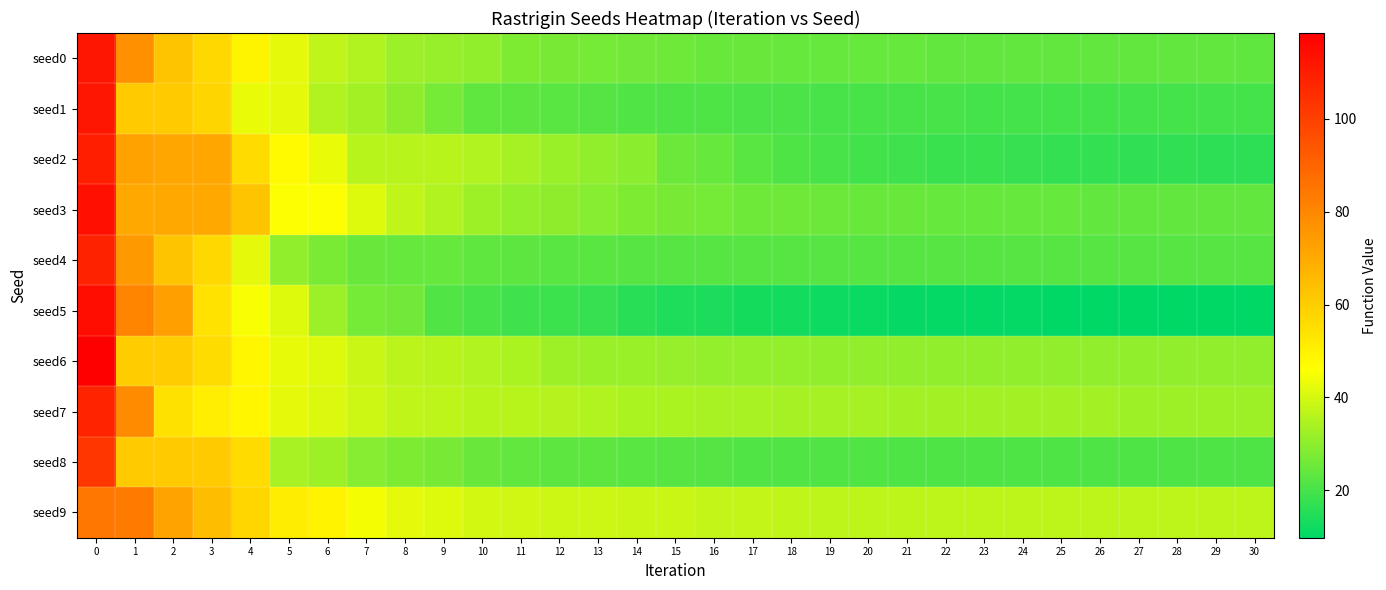

Reading left to right, list all the values displayed in this chart.

seed0: 0=111.8	1=77.2	2=62.5	3=57.1	4=49.1	5=42.2	6=37.1	7=35.0	8=32.2	9=31.4	10=30.4	11=28.0	12=27.1	13=26.5	14=26.0	15=25.7	16=24.9	17=24.7	18=24.6	19=24.4	20=24.3	21=24.2	22=24.1	23=24.1	24=24.1	25=24.1	26=24.0	27=24.0	28=24.0	29=24.0	30=23.4
seed1: 0=111.7	1=60.8	2=60.8	3=58.1	4=43.1	5=42.1	6=34.9	7=33.1	8=29.7	9=26.4	10=23.7	11=23.3	12=22.8	13=21.9	14=21.5	15=21.2	16=20.8	17=20.5	18=20.4	19=20.2	20=20.1	21=20.0	22=20.0	23=19.9	24=19.9	25=19.8	26=19.8	27=19.8	28=19.8	29=19.8	30=19.8
seed2: 0=109.4	1=72.6	2=71.2	3=71.2	4=56.3	5=47.4	6=43.1	7=36.0	8=36.0	9=36.0	10=34.8	11=33.1	12=31.6	13=30.3	14=29.6	15=25.2	16=24.4	17=22.6	18=21.1	19=20.2	20=19.1	21=18.8	22=18.2	23=17.9	24=17.6	25=17.3	26=17.1	27=16.8	28=16.6	29=16.5	30=16.4
seed3: 0=113.6	1=70.8	2=70.8	3=70.8	4=62.7	5=45.5	6=45.5	7=41.6	8=37.3	9=35.1	10=32.6	11=30.8	12=29.9	13=29.2	14=28.0	15=26.8	16=26.4	17=25.8	18=25.5	19=25.1	20=24.8	21=24.7	22=24.4	23=24.2	24=24.2	25=24.2	26=24.2	27=24.0	28=24.0	29=24.0	30=23.9
seed4: 0=108.5	1=74.9	2=62.8	3=57.1	4=42.2	5=30.5	6=27.2	7=24.8	8=24.6	9=24.3	10=23.7	11=23.0	12=22.5	13=22.5	14=22.4	15=22.4	16=22.3	17=22.3	18=22.3	19=22.3	20=22.2	21=22.2	22=22.2	23=22.2	24=22.2	25=22.2	26=22.2	27=22.1	28=22.1	29=22.1	30=22.1
seed5: 0=114.4	1=80.3	2=73.1	3=54.0	4=45.2	5=41.4	6=32.2	7=26.6	8=26.2	9=21.3	10=20.2	11=19.0	12=18.3	13=17.6	14=15.5	15=14.0	16=13.8	17=12.9	18=12.4	19=11.7	20=11.1	21=10.7	22=10.5	23=10.3	24=10.2	25=10.1	26=10.0	27=10.0	28=9.9	29=9.8	30=9.8
seed6: 0=118.5	1=60.5	2=60.4	3=55.7	4=48.6	5=42.5	6=41.5	7=38.4	8=36.4	9=36.0	10=35.0	11=34.1	12=32.5	13=31.7	14=31.7	15=31.1	16=30.9	17=30.7	18=30.6	19=30.6	20=30.4	21=30.4	22=30.3	23=30.3	24=30.2	25=30.2	26=30.2	27=30.2	28=30.2	29=30.2	30=30.2
seed7: 0=108.1	1=78.7	2=54.4	3=50.9	4=48.6	5=42.1	6=40.9	7=38.9	8=37.4	9=36.7	10=35.9	11=35.8	12=35.4	13=35.1	14=34.3	15=34.1	16=33.9	17=33.6	18=33.5	19=33.4	20=33.3	21=33.1	22=33.0	23=32.9	24=32.9	25=32.8	26=32.7	27=32.7	28=32.6	29=32.6	30=32.6
seed8: 0=103.0	1=60.9	2=60.9	3=60.9	4=56.4	5=34.0	6=32.5	7=29.1	8=27.7	9=26.9	10=24.7	11=24.2	12=23.3	13=23.1	14=22.9	15=22.2	16=21.8	17=21.5	18=21.4	19=21.4	20=21.2	21=21.2	22=21.1	23=21.1	24=21.1	25=21.1	26=21.1	27=21.1	28=21.1	29=21.1	30=21.1
seed9: 0=84.8	1=83.3	2=71.9	3=64.7	4=57.7	5=51.1	6=49.6	7=44.7	8=42.2	9=41.2	10=39.8	11=39.3	12=38.9	13=38.7	14=38.6	15=38.4	16=37.6	17=37.5	18=37.0	19=36.9	20=36.8	21=36.8	22=36.7	23=36.7	24=36.7	25=36.7	26=36.7	27=36.6	28=36.6	29=36.6	30=36.6